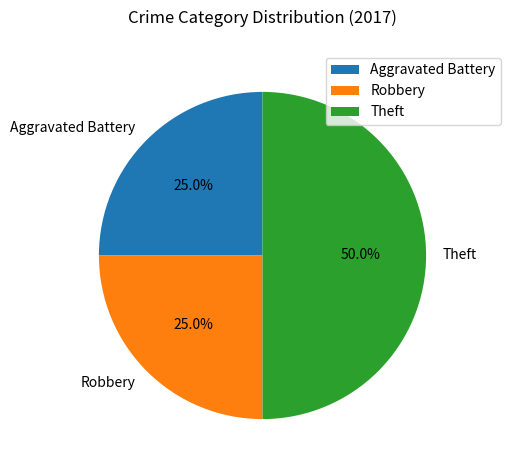

Between Theft and Aggravated Battery, which is larger?

Theft